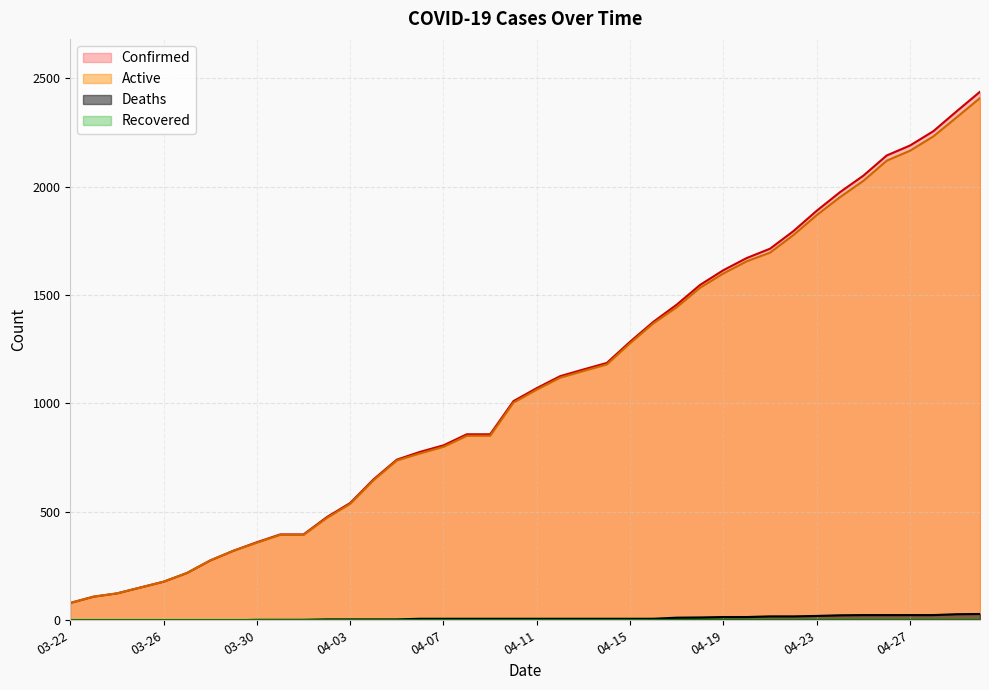

Where is Deaths nearest to the value 14?

04-18